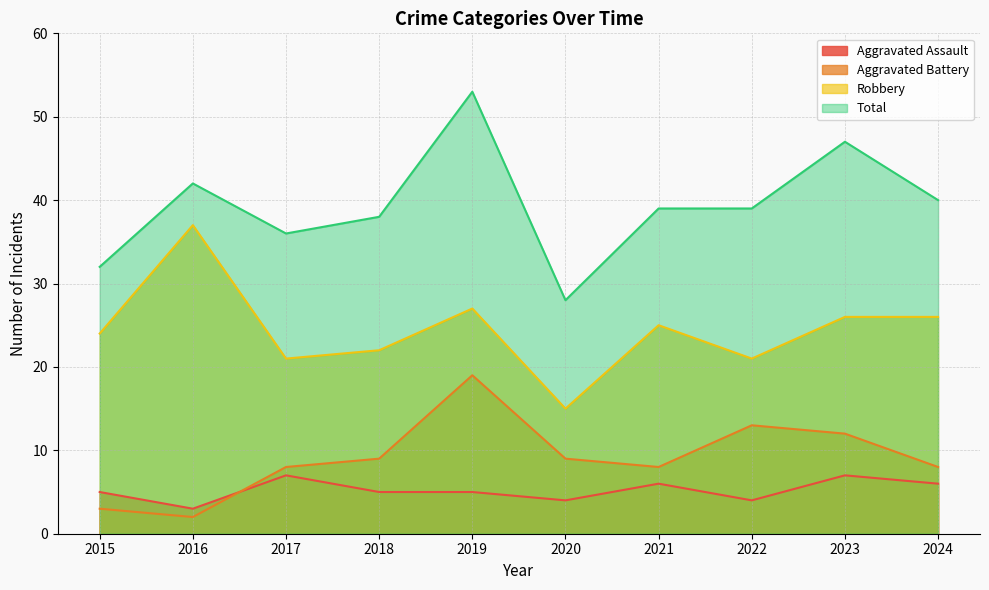

What is the total value across all series at 2017?

72